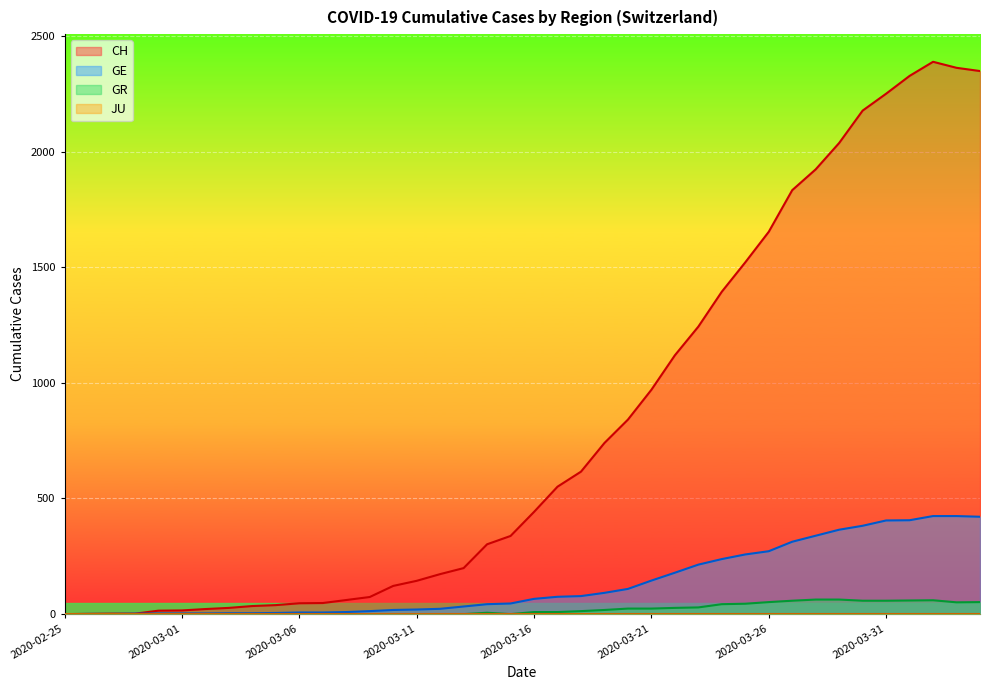

Where does the CH series first go above 442?

2020-03-17